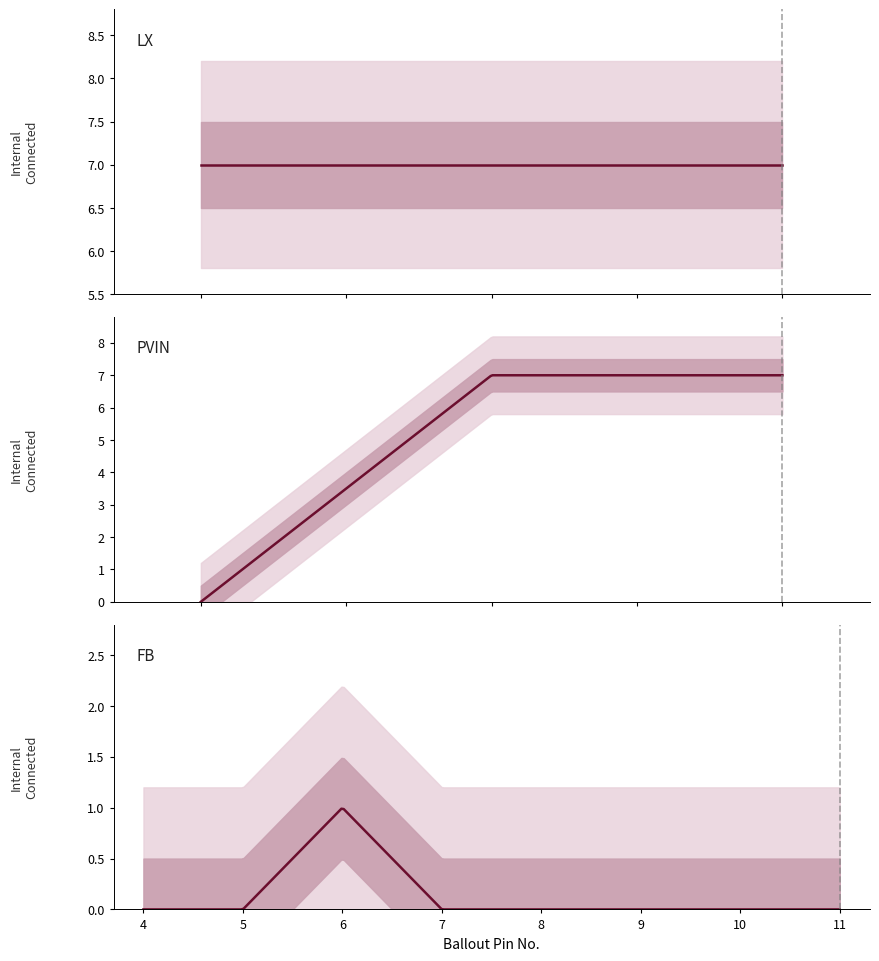

The value at 8 is -3. True or false?

False